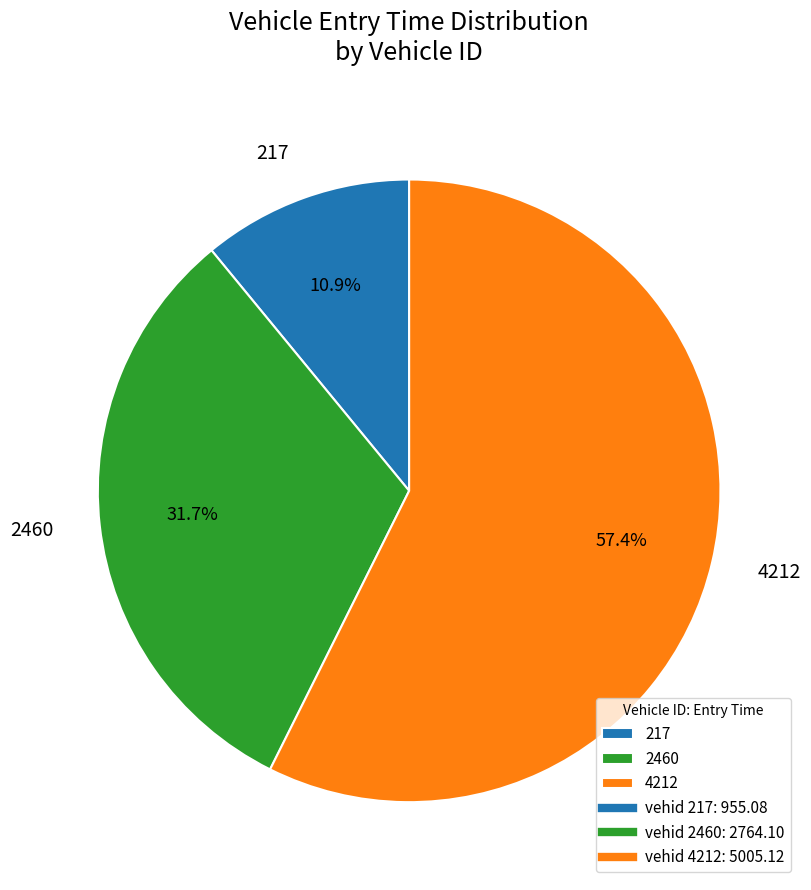

How many segments does this pie chart have?

3